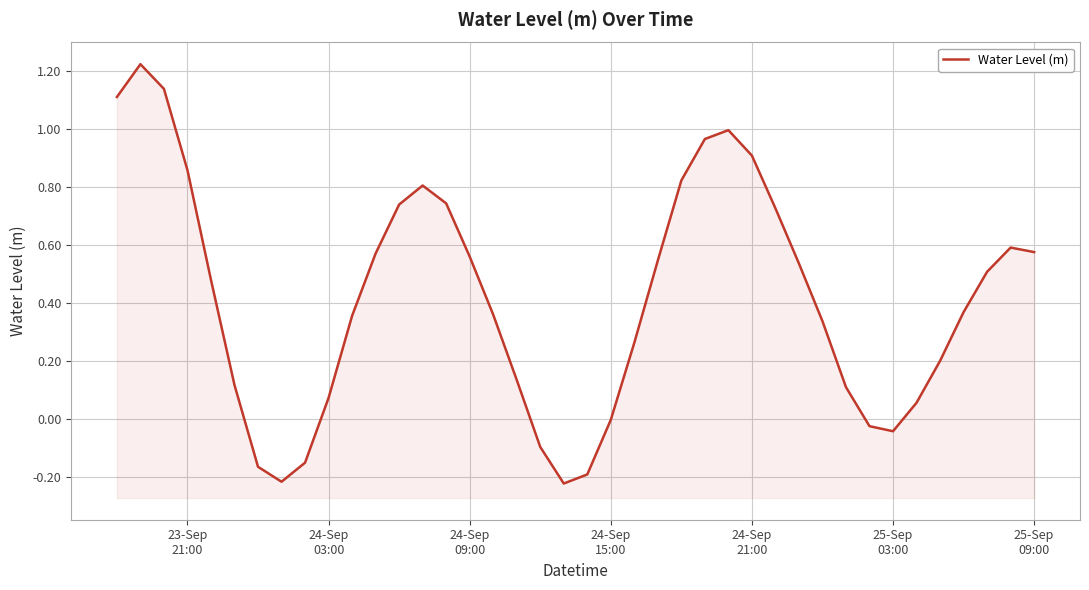

At which label does the data first exceed 0?

23-Sep
21:00